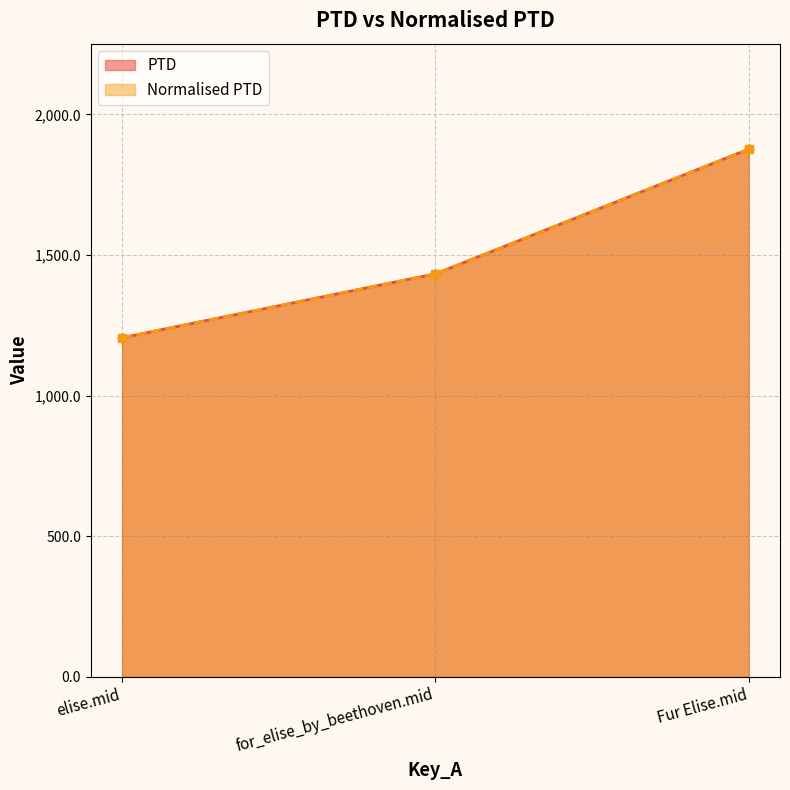

What is the sum of the PTD values at elise.mid and for_elise_by_beethoven.mid?

2638.5